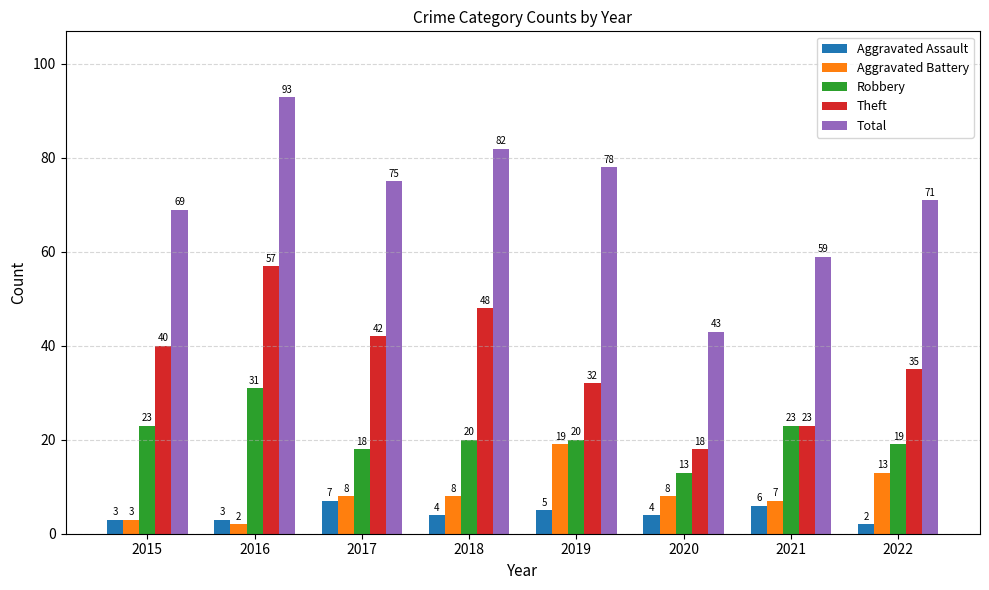

Which series has the widest spread of values?

Total